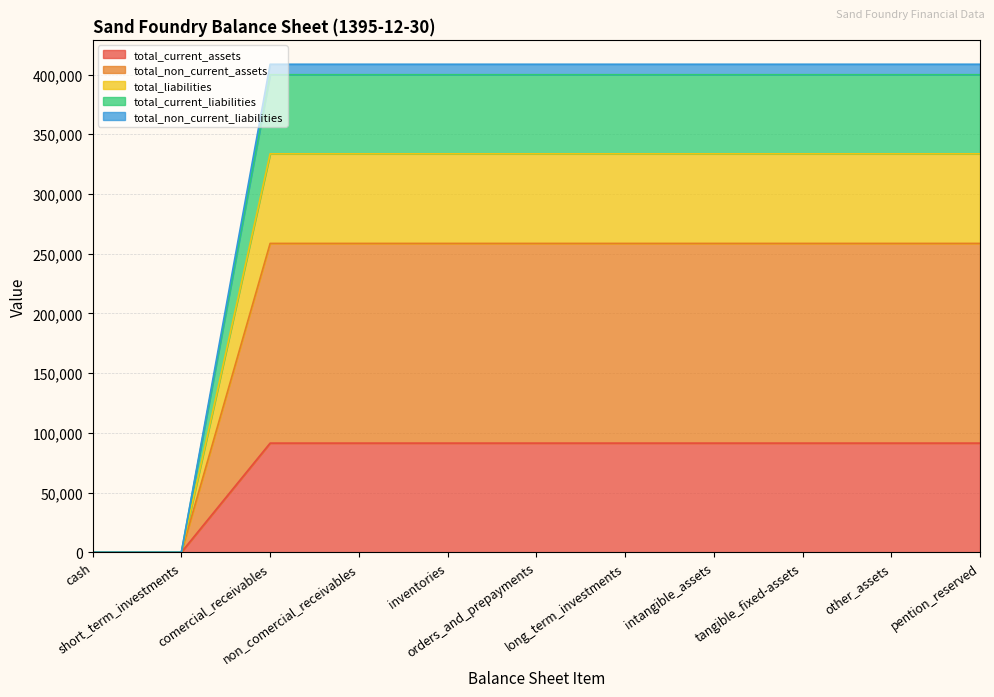

What is the highest value of the total_current_assets series?

91366